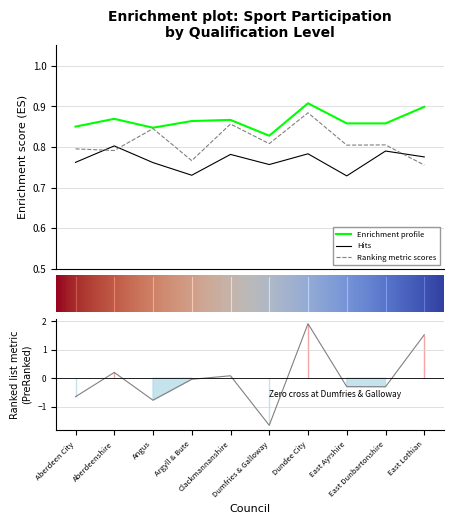

Which has a higher value, East Lothian or Angus?

East Lothian